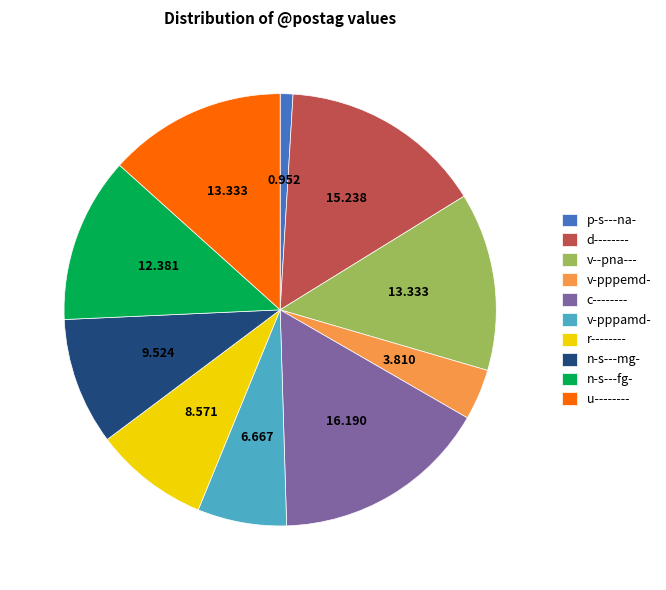

How many segments does this pie chart have?

10